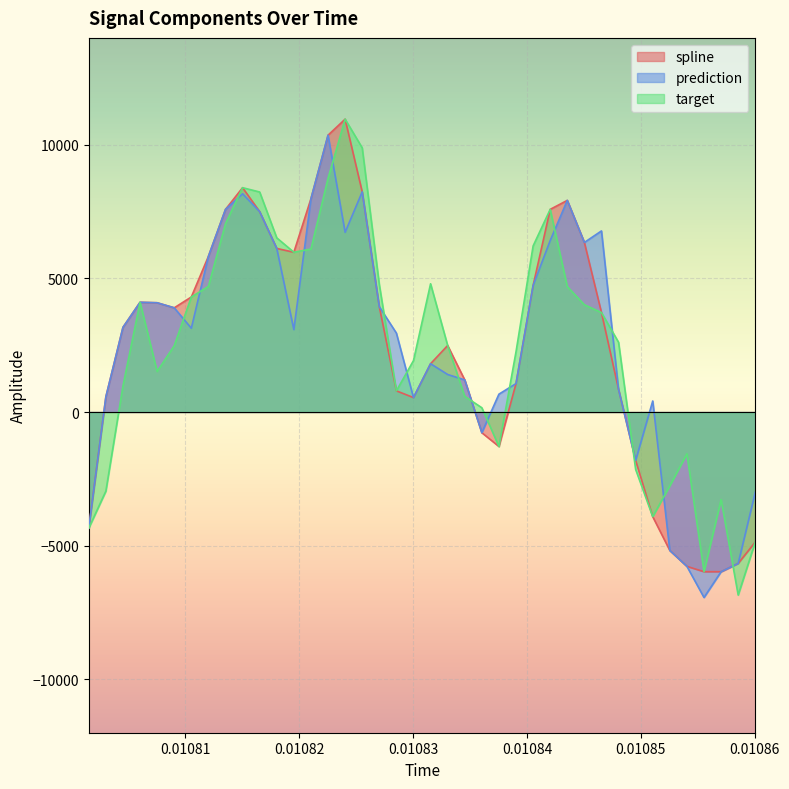

Reading left to right, extract all data points from this chart.

spline: -4344.6	568.0	3169.1	4107.0	4089.1	3899.4	4304.5	5825.0	7582.5	8394.5	7498.3	6121.4	5979.0	7980.6	10358.4	10959.7	8237.6	3942.0	792.7	540.4	1807.7	2489.8	1201.6	-774.0	-1289.7	1064.7	4734.5	7584.0	7919.6	6346.0	3722.1	849.7	-1812.3	-3916.3	-5180.1	-5774.7	-5975.0	-5974.8	-5666.1	-4865.1
prediction: -4344.6	568.0	3169.1	4107.0	4089.1	3899.4	3135.9	5825.0	7582.5	8167.4	7498.3	6121.4	3083.3	7980.6	10358.4	6725.5	8237.6	3942.0	2952.4	540.4	1807.7	1404.6	1201.6	-774.0	668.6	1064.7	4734.5	6417.1	7919.6	6346.0	6777.0	849.7	-1812.3	413.3	-5180.1	-5774.7	-6940.4	-5974.8	-5666.1	-3004.8
target: -4344.6	-2959.6	974.3	4107.0	1518.4	2481.2	4304.5	4700.4	7050.7	8394.5	8233.0	6517.3	5979.0	6099.6	8743.6	10959.7	9886.1	4767.7	792.7	1925.0	4799.6	2489.8	586.2	159.9	-1289.7	2257.1	6213.8	7584.0	4693.7	4014.5	3722.1	2609.1	-2148.5	-3916.3	-2757.9	-1562.4	-5975.0	-3275.7	-6849.1	-4865.1